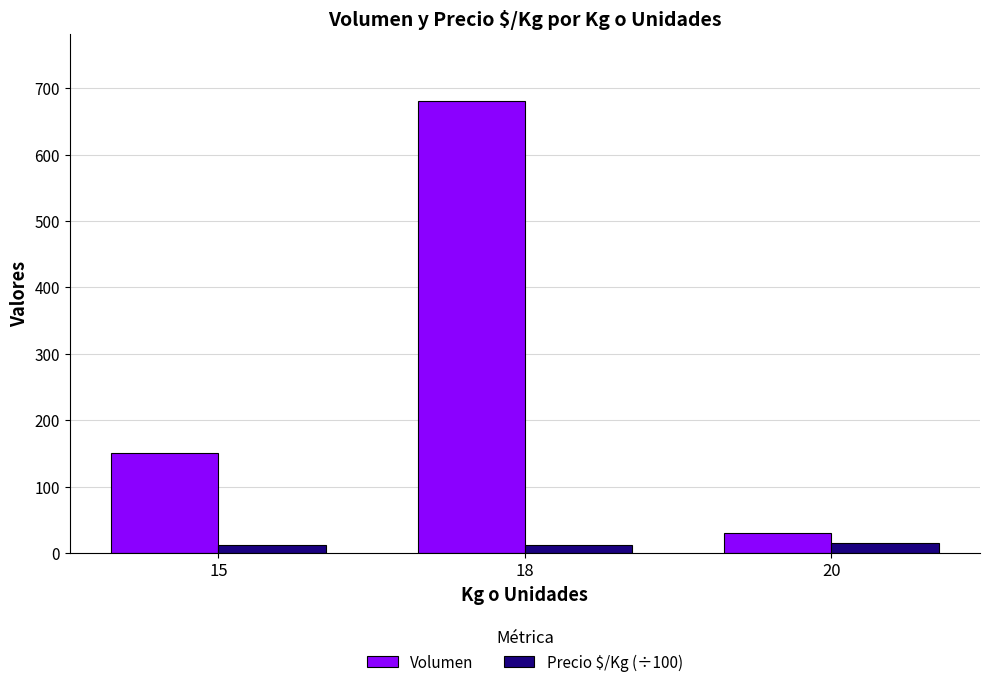

What is the spread (max minus min) of values at 15?

137.3